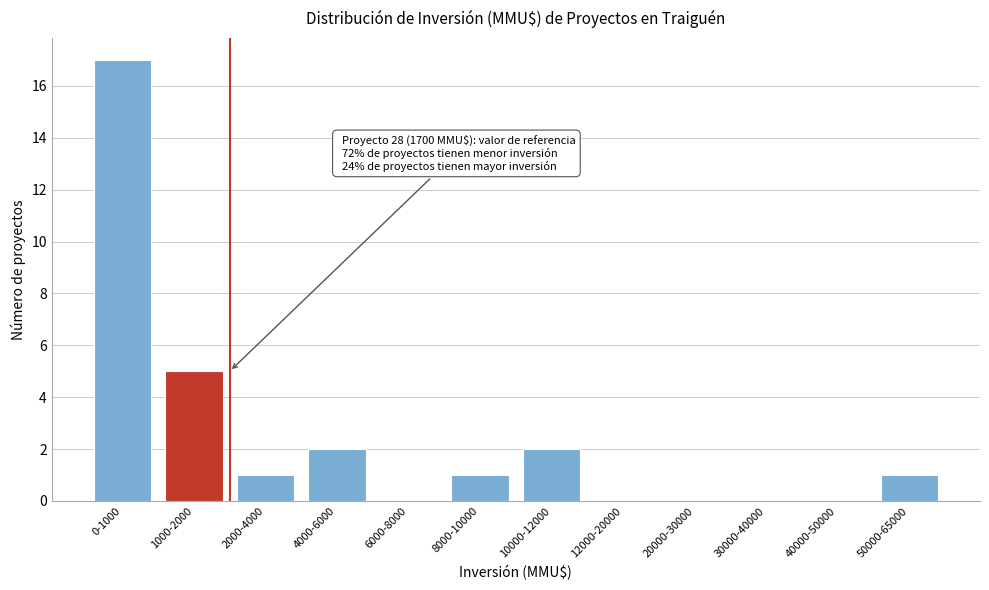

Reading left to right, transcribe all the data shown in this chart.

0-1000=17	1000-2000=5	2000-4000=1	4000-6000=2	6000-8000=0	8000-10000=1	10000-12000=2	12000-20000=0	20000-30000=0	30000-40000=0	40000-50000=0	50000-65000=1